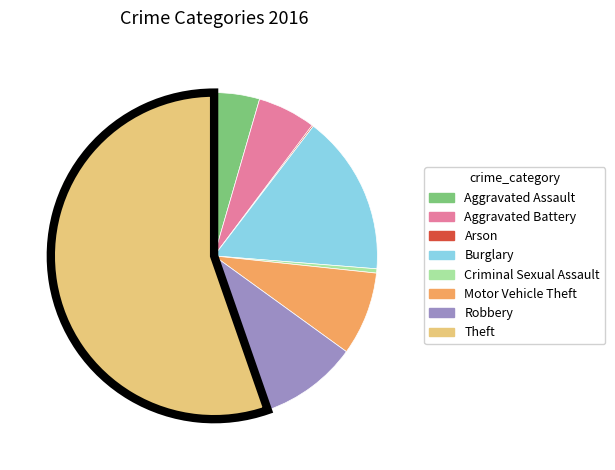

True or false: Aggravated Assault accounts for 4% of the total.

True